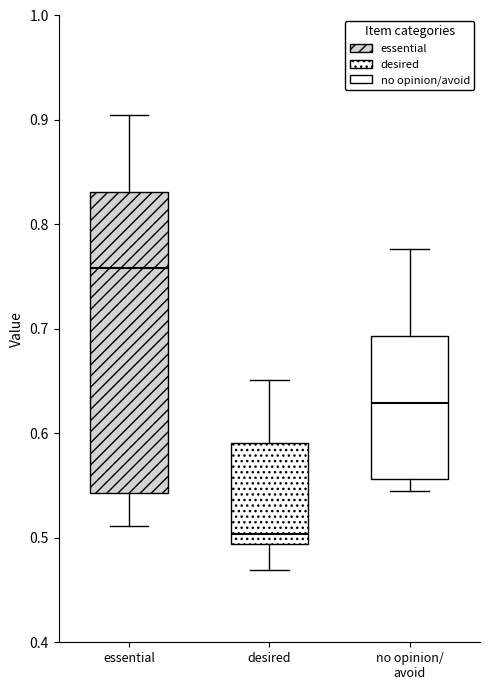

Which box's median line is the lowest?

desired